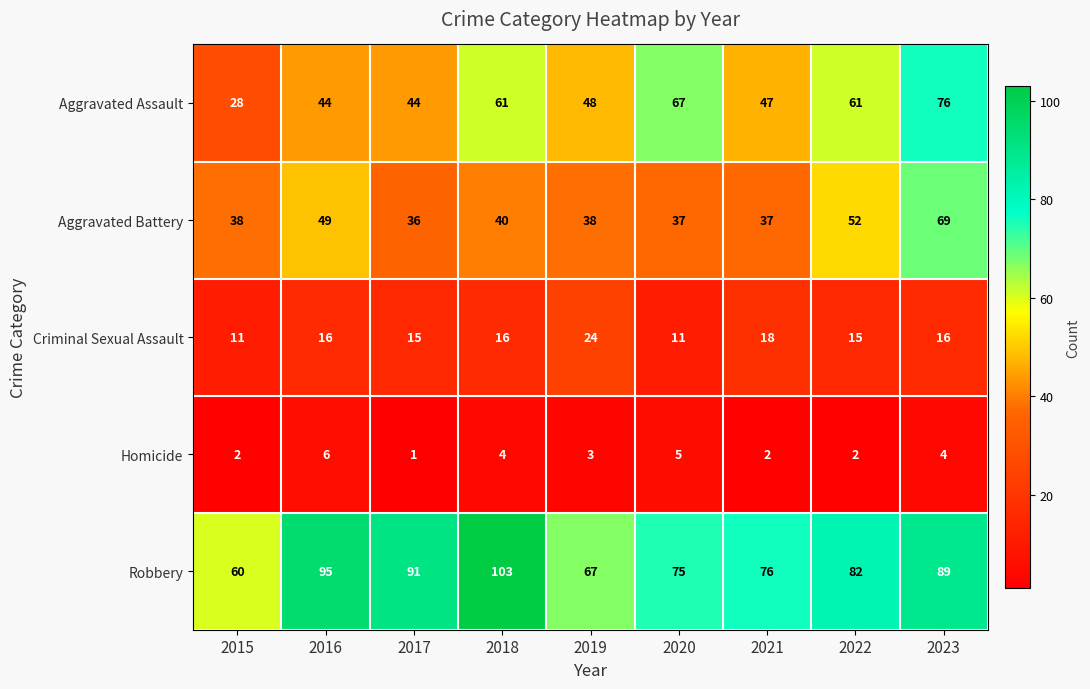

The Robbery series shows 127 at 2020. True or false?

False